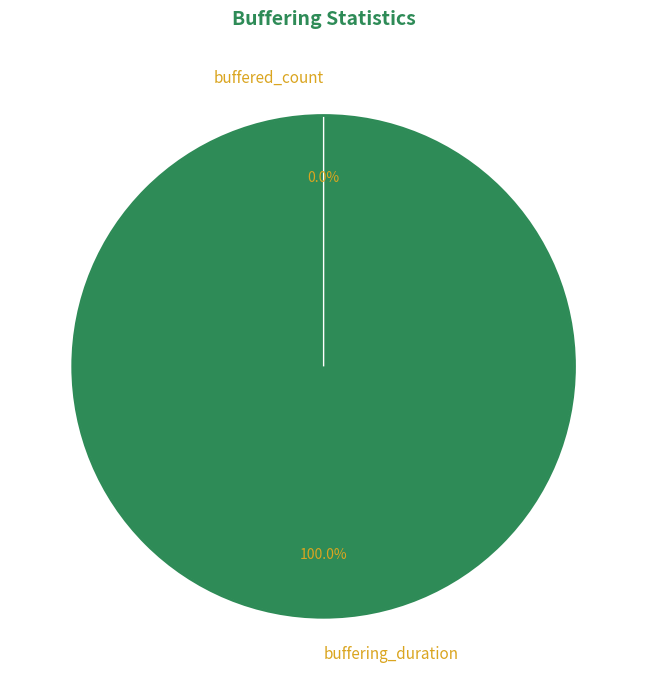

Rank the categories by value from lowest to highest.

buffered_count, buffering_duration